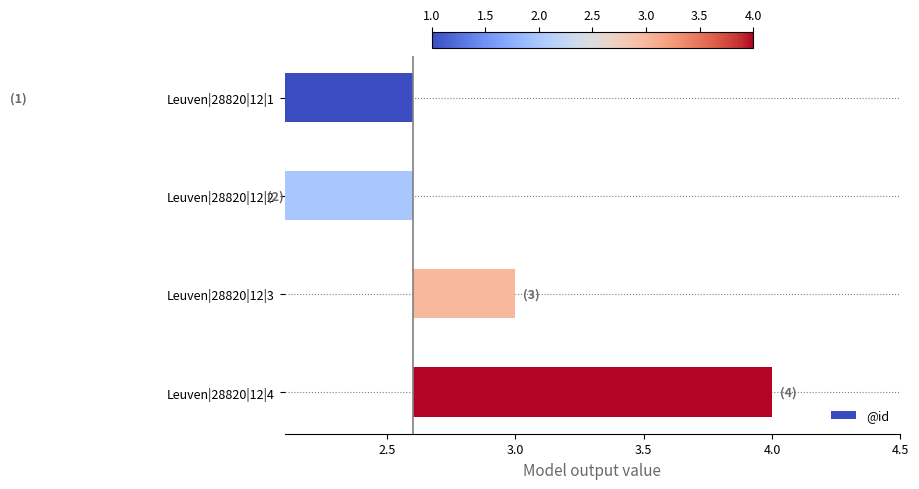

What is the change in value from Leuven|28820|12|3 to Leuven|28820|12|4?

+1.0